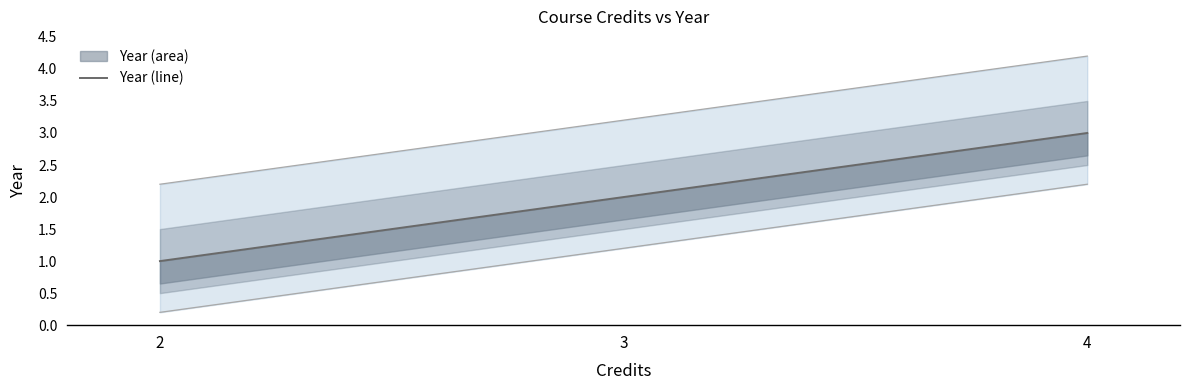

Is it true that the value at 3 is 3?

False